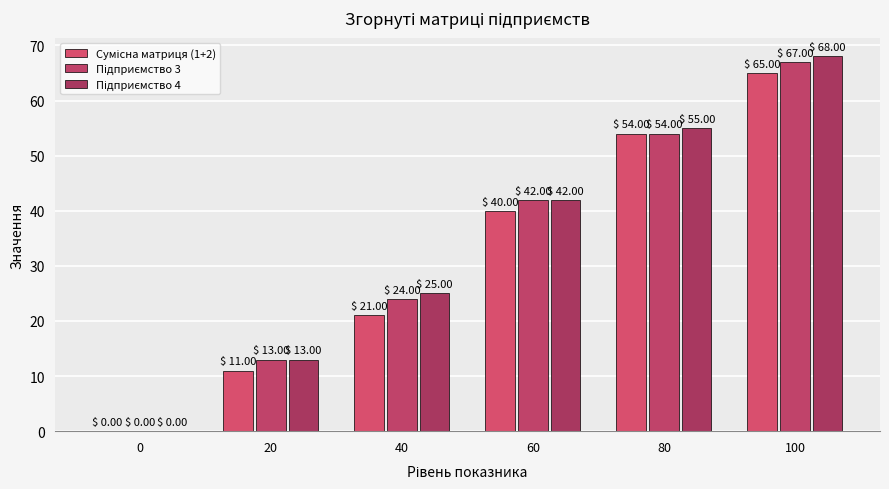

Between 40 and 80, which series saw the biggest shift?

Сумісна матриця (1+2)